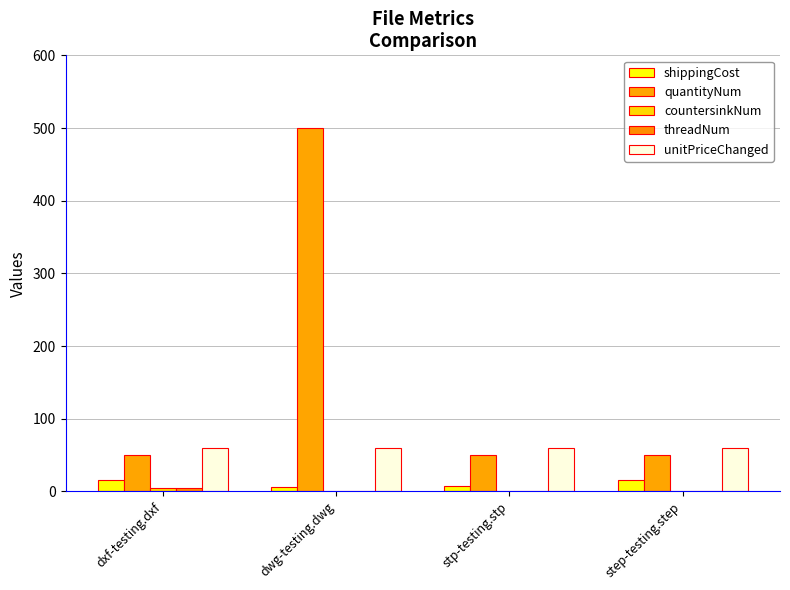

Reading left to right, transcribe all the data shown in this chart.

shippingCost: dxf-testing.dxf=15	dwg-testing.dwg=6	stp-testing.stp=7	step-testing.step=15
quantityNum: dxf-testing.dxf=50	dwg-testing.dwg=500	stp-testing.stp=50	step-testing.step=50
countersinkNum: dxf-testing.dxf=4	dwg-testing.dwg=1	stp-testing.stp=1	step-testing.step=1
threadNum: dxf-testing.dxf=5	dwg-testing.dwg=1	stp-testing.stp=1	step-testing.step=1
unitPriceChanged: dxf-testing.dxf=60	dwg-testing.dwg=60	stp-testing.stp=60	step-testing.step=60